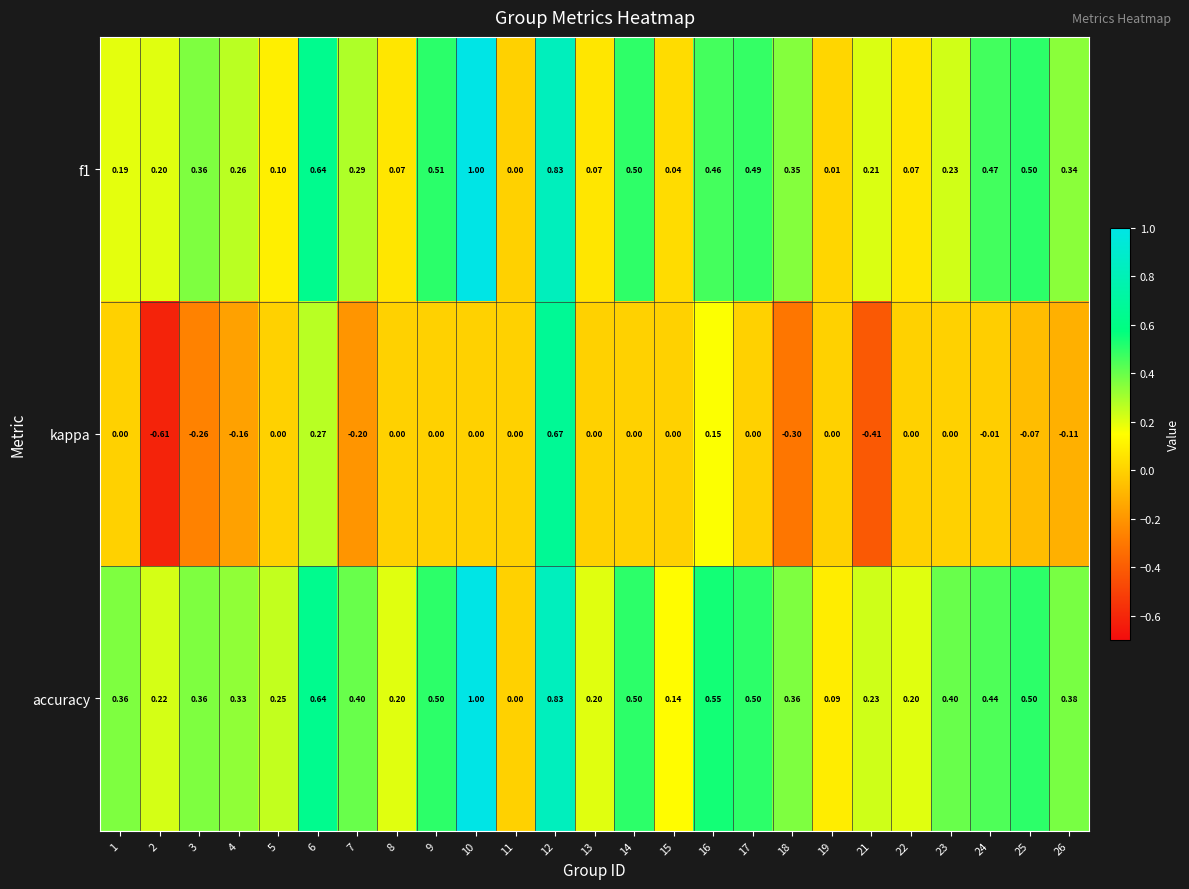

Between 5 and 11, which series saw the biggest shift?

accuracy